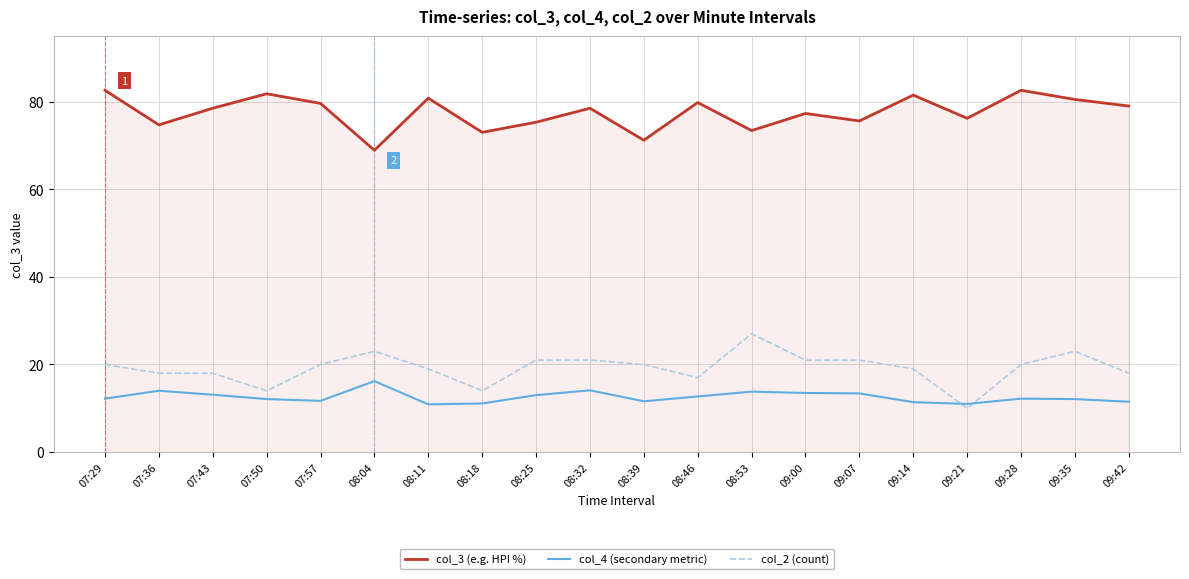

What is the difference between the highest and lowest values at 07:36?

60.7